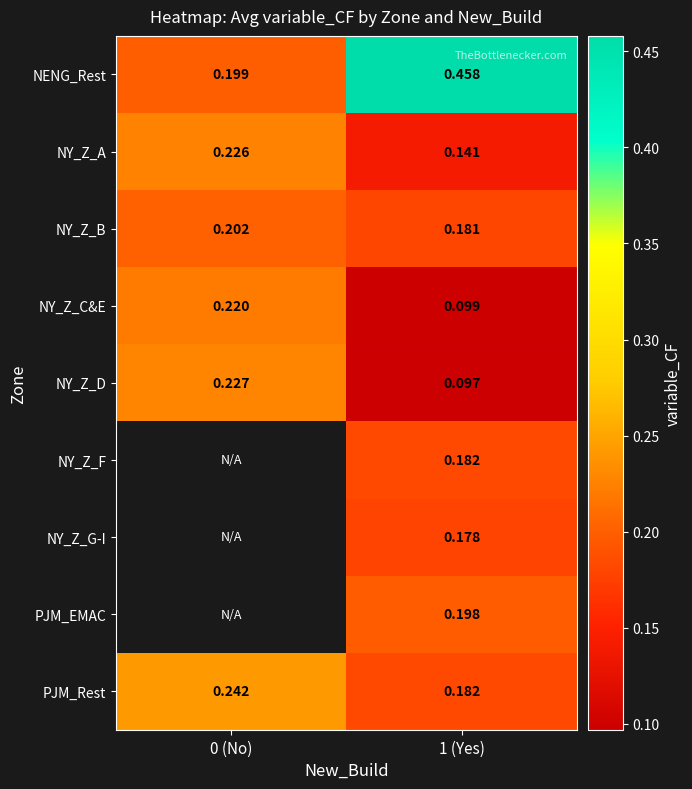

Is the value of NY_Z_D at 1 (Yes) greater than the value of NY_Z_B at 0 (No)?

No